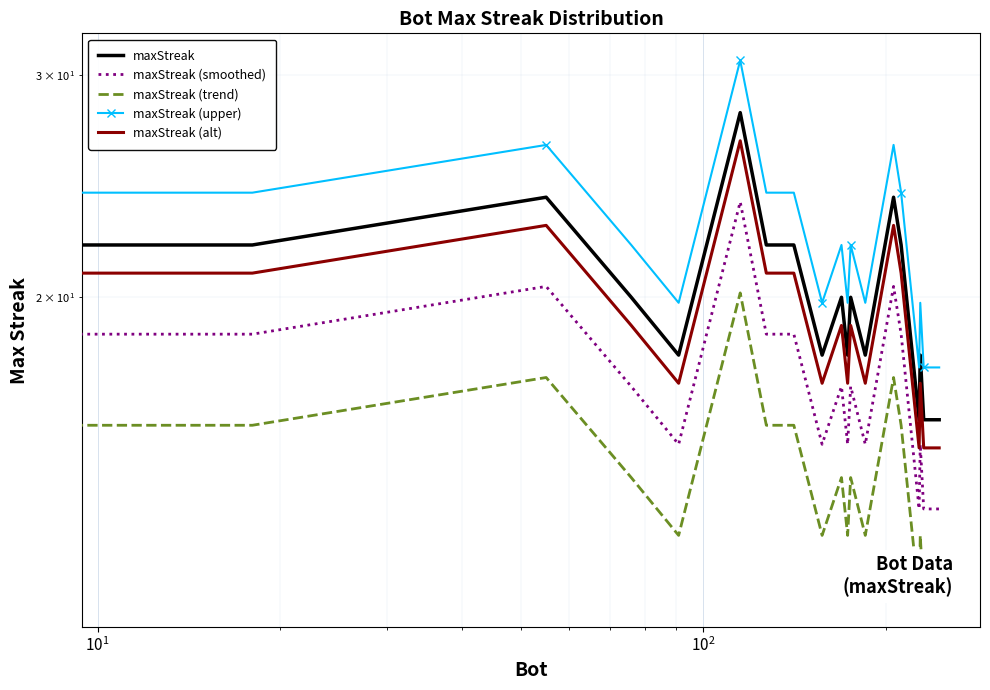

How many values in the maxStreak series are below 20?

8